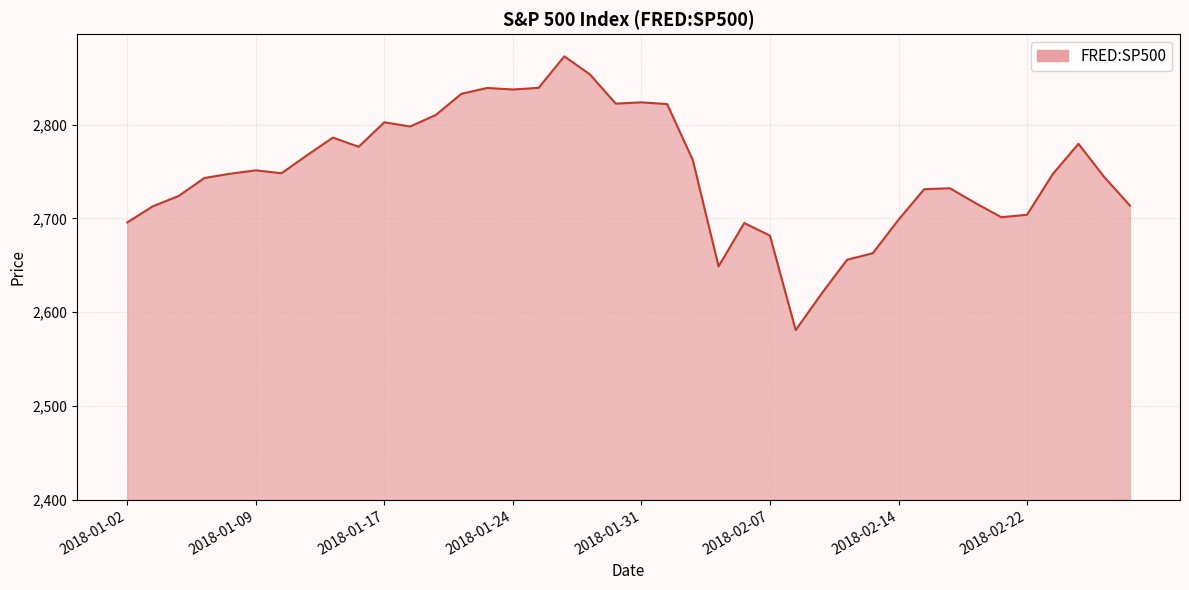

What is the maximum value shown in the chart?

2872.9